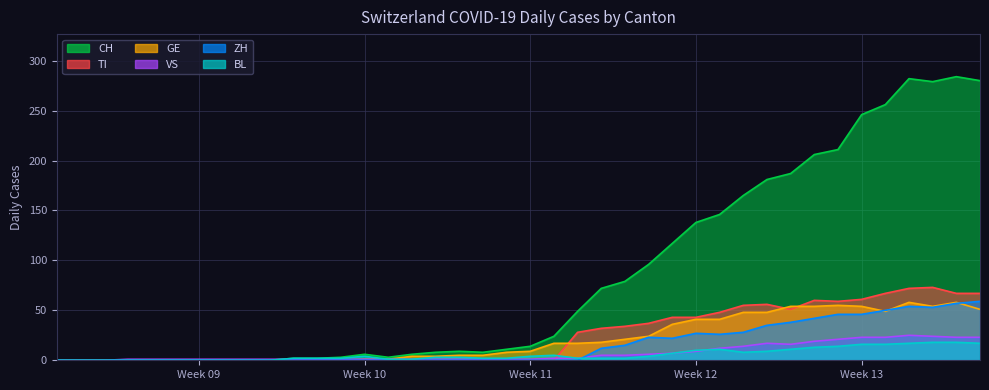

What is the average value of the TI series?

24